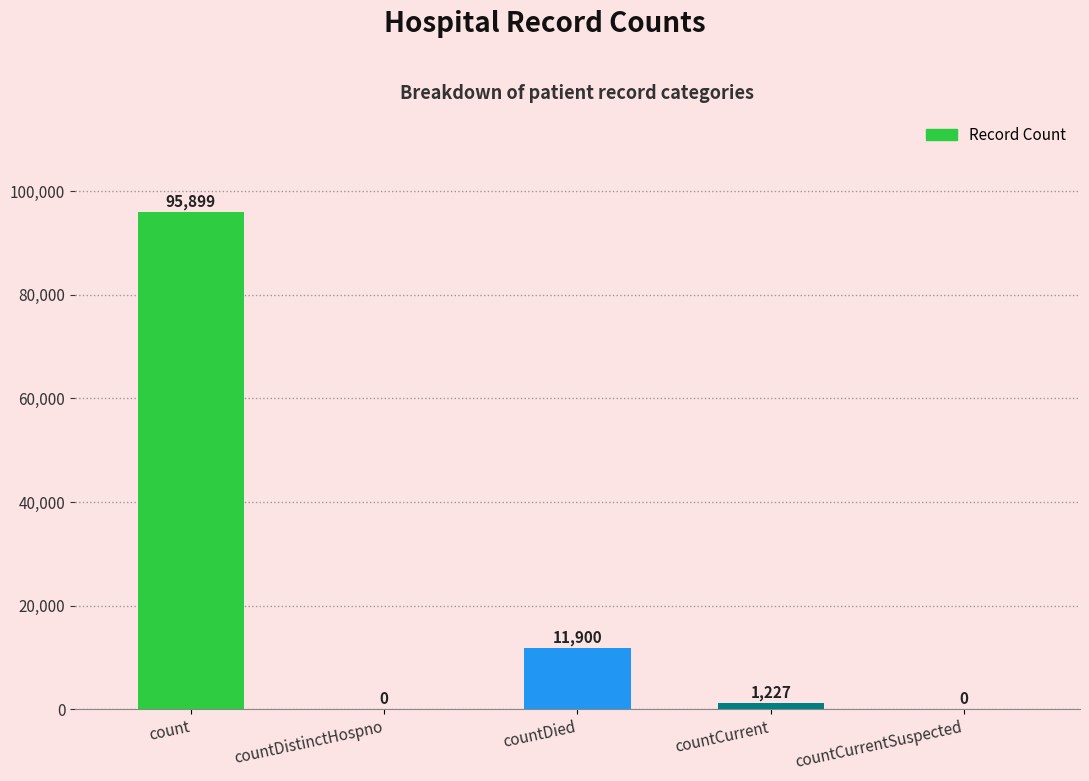

What is the sum of the values at countCurrent and countDied?

13127